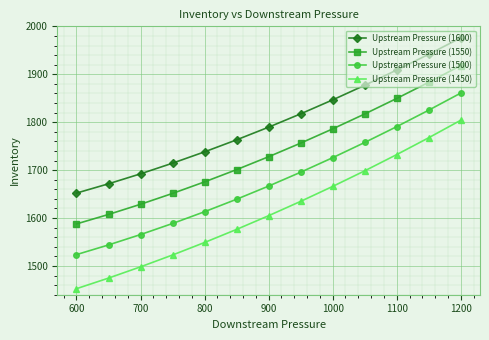

Rank the series at 900 from highest to lowest value.

Upstream Pressure (1600), Upstream Pressure (1550), Upstream Pressure (1500), Upstream Pressure (1450)